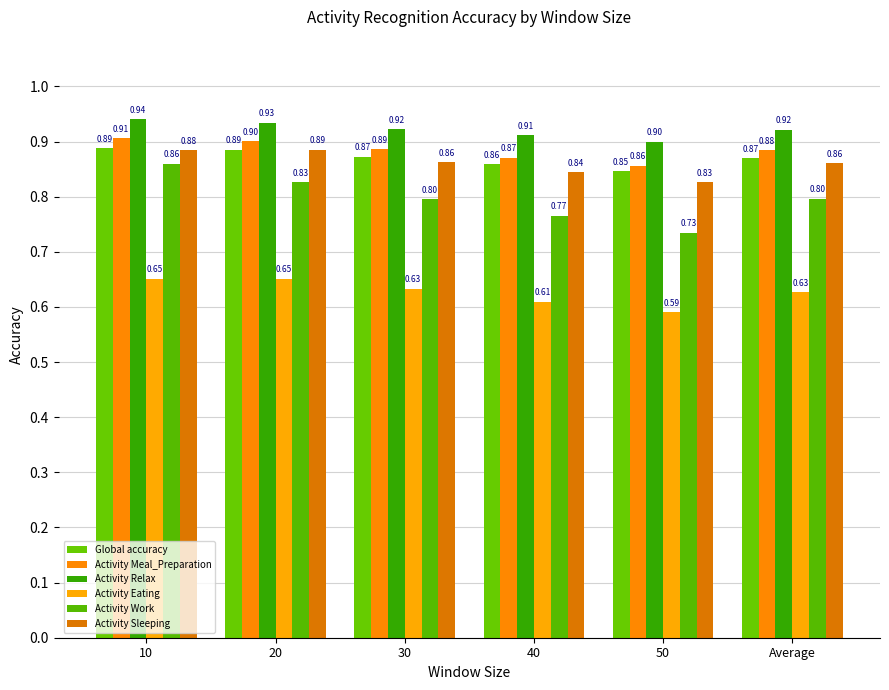

What are all the series names shown in the legend?

Global accuracy, Activity Meal_Preparation, Activity Relax, Activity Eating, Activity Work, Activity Sleeping